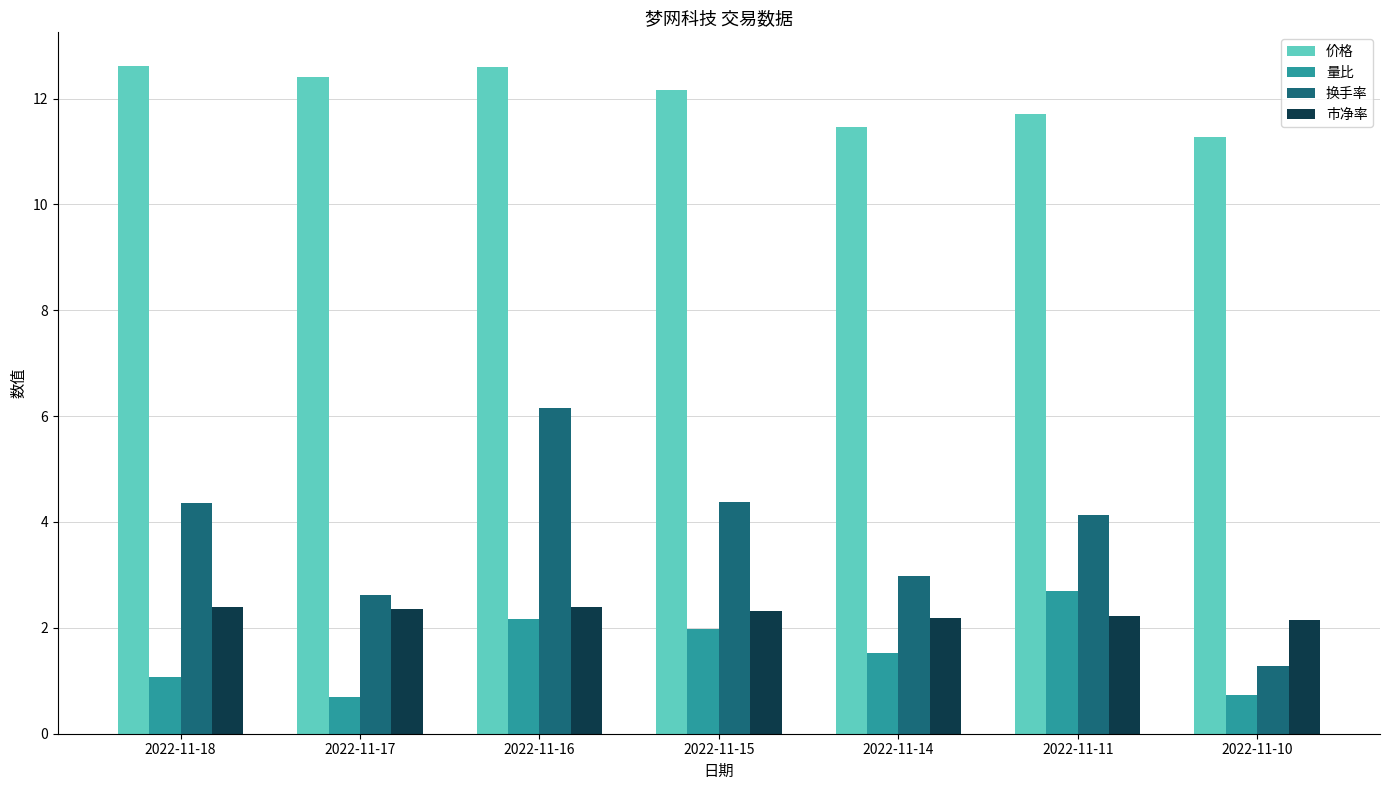

Does the chart contain any negative values?

No